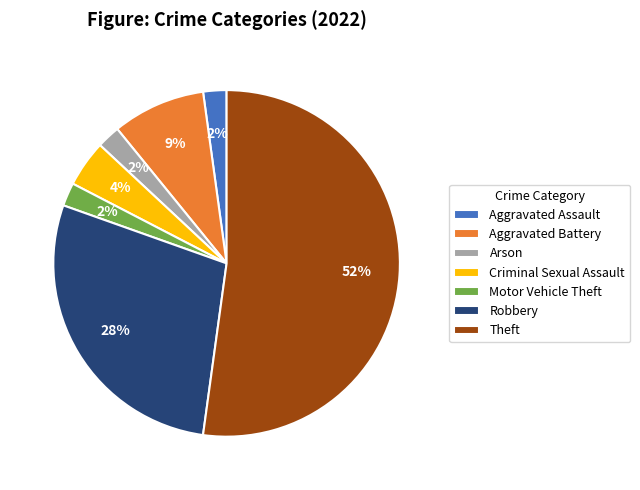

True or false: Aggravated Battery accounts for 16% of the total.

False